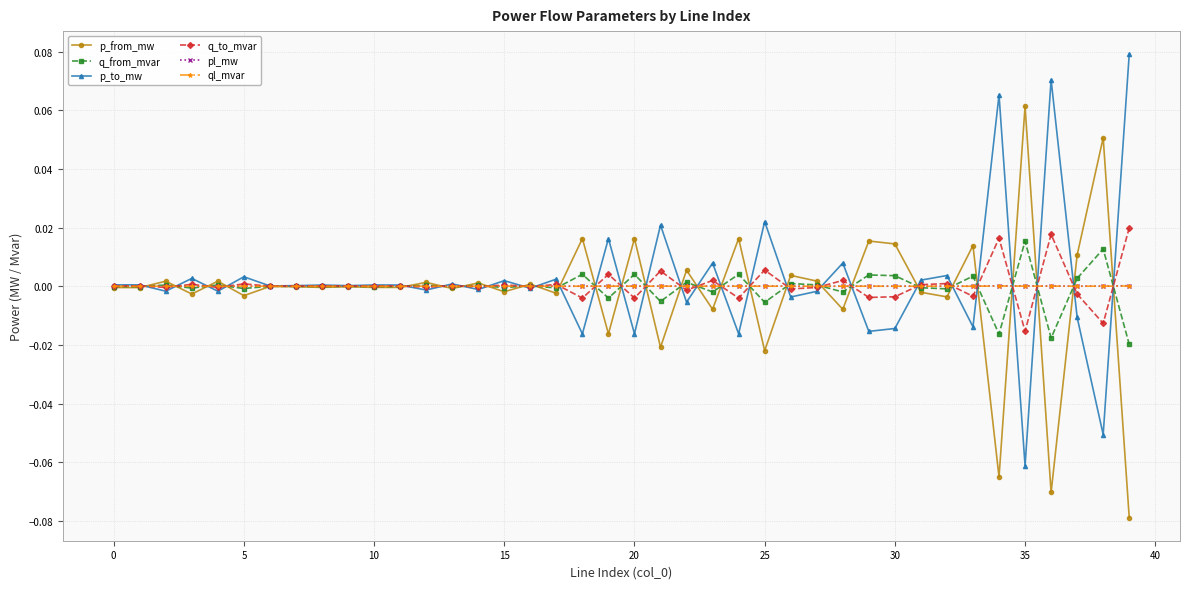

True or false: p_from_mw has more than 2 points higher than both neighbors.

True